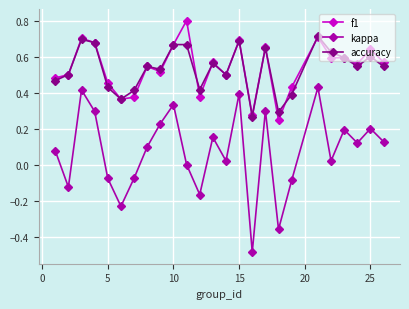

How many lines are shown in the chart?

3